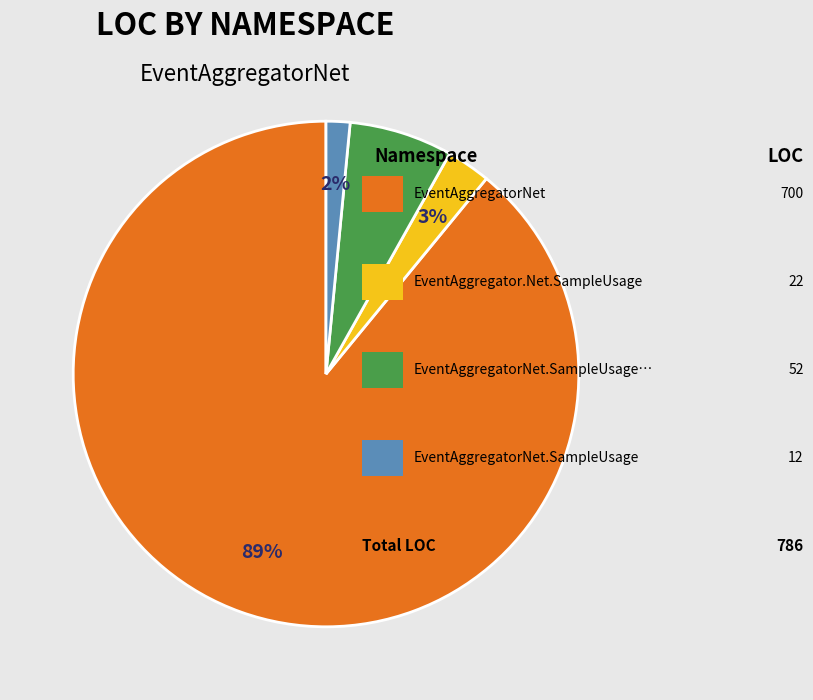

Is there a majority slice in this chart?

Yes